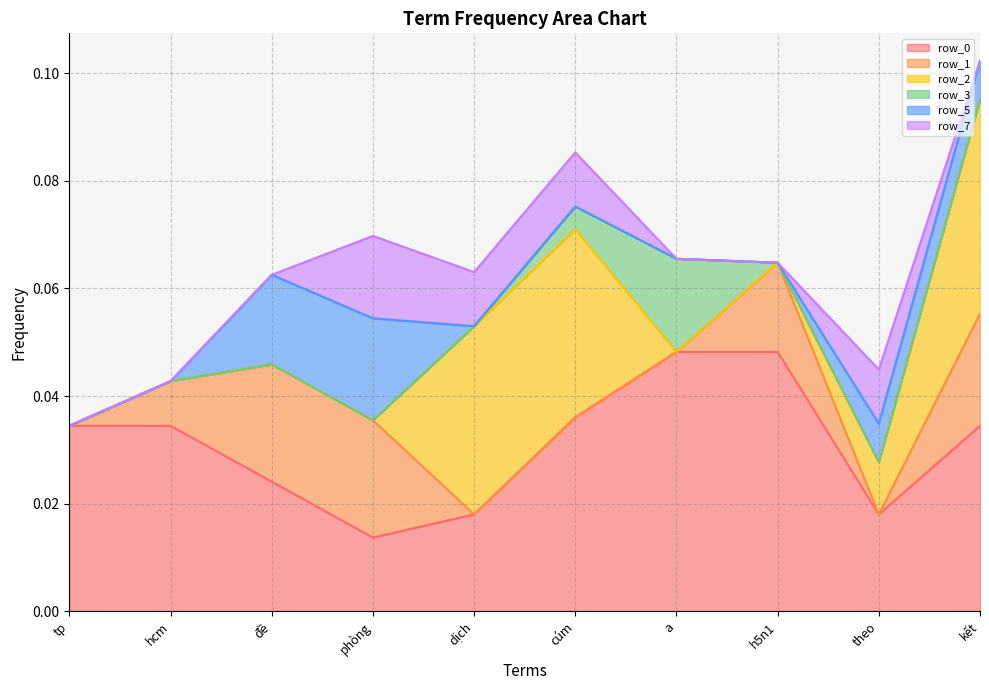

The value of row_0 at tp is 0.0. True or false?

True